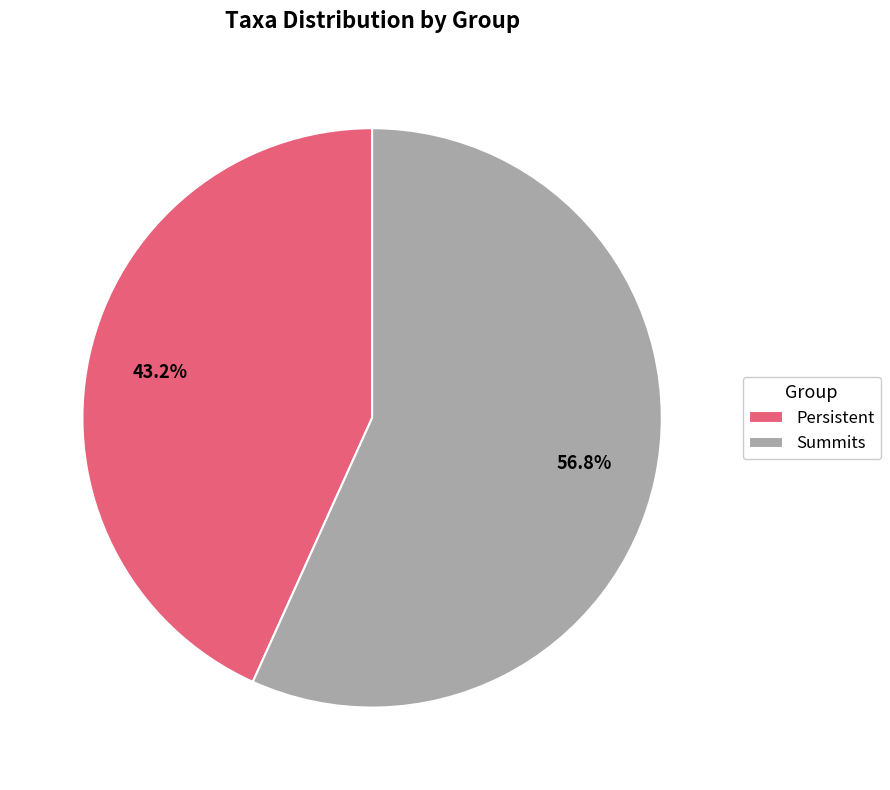

Which category accounts for the majority?

Summits